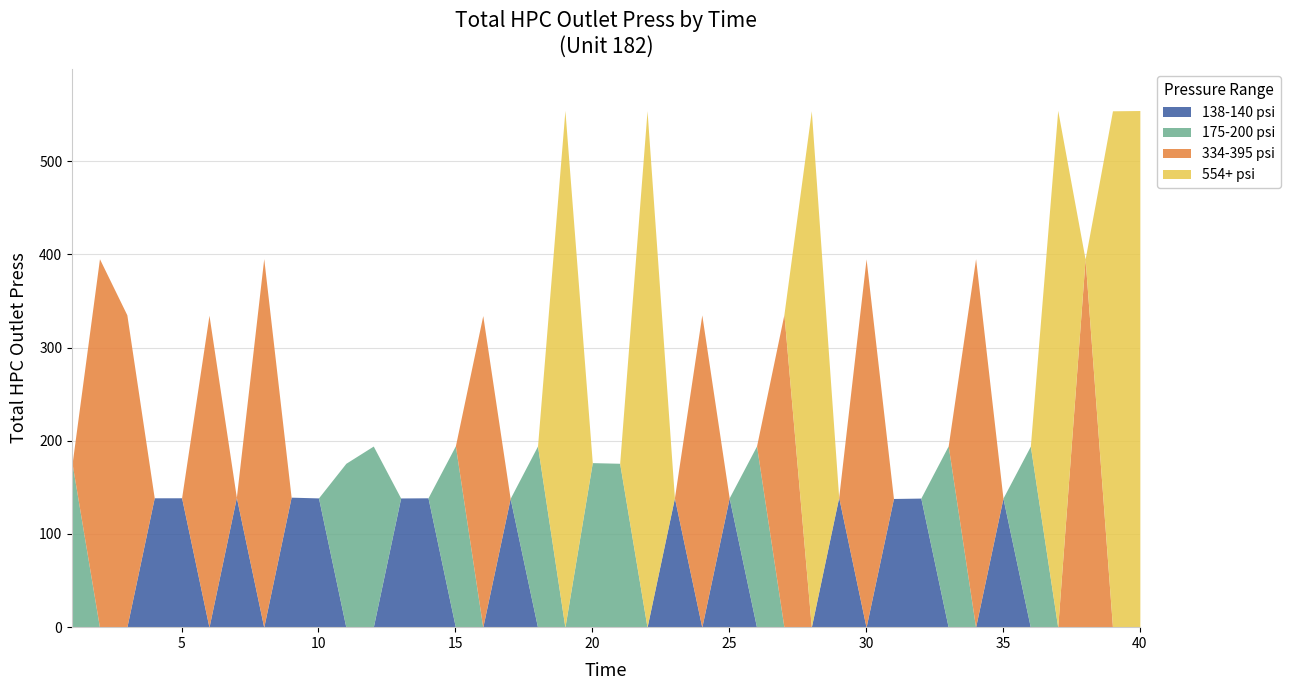

Does the chart have visible grid lines?

Yes